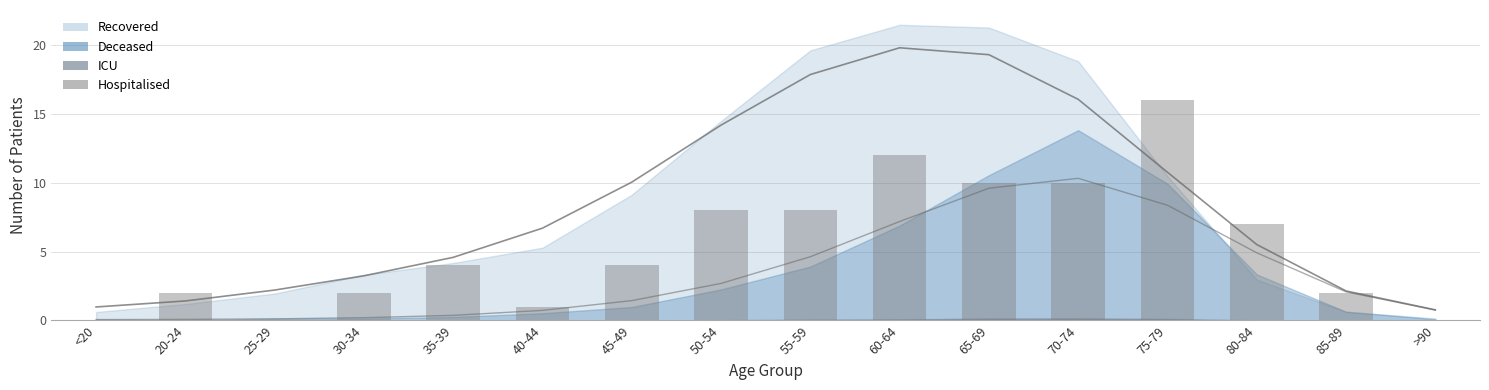

What is the label of the 4th bar from the left?

30-34